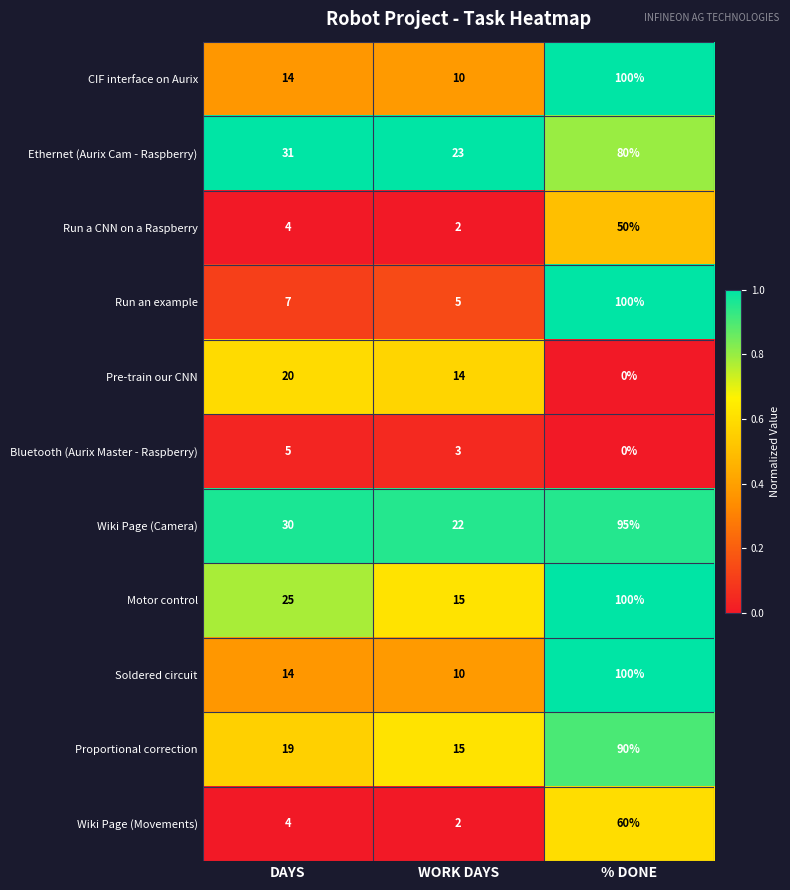

Which series has the largest total across all categories?

Wiki Page (Camera)